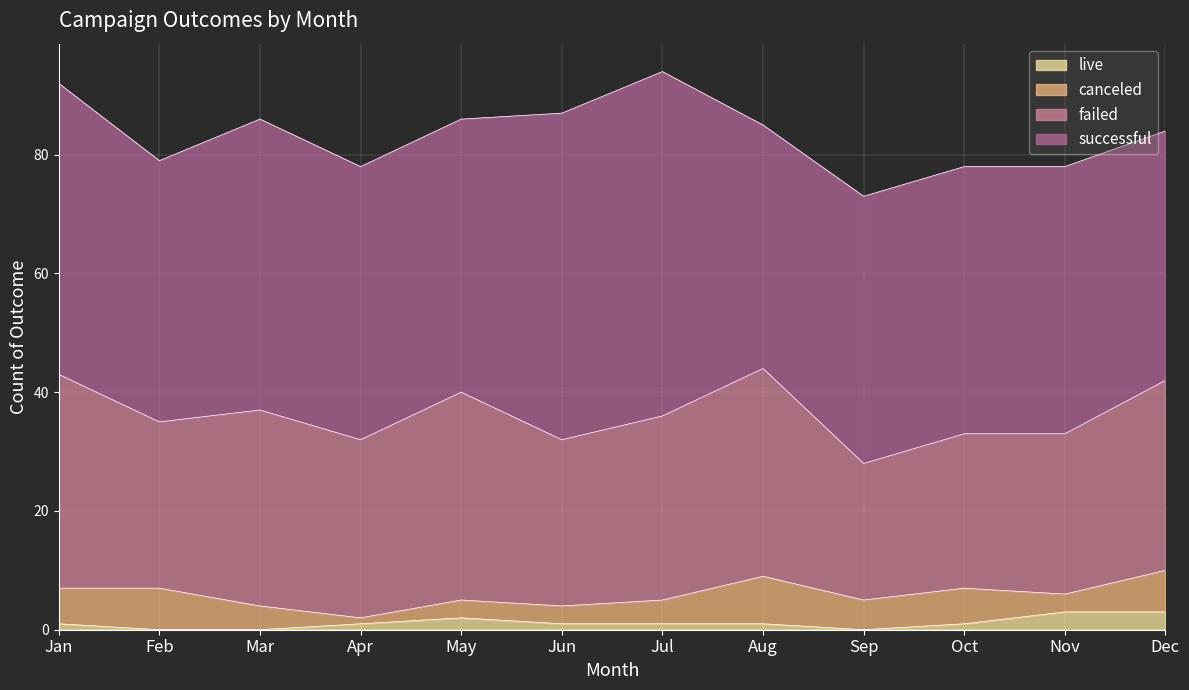

What is the difference between the maximum and minimum values in the live series?

3